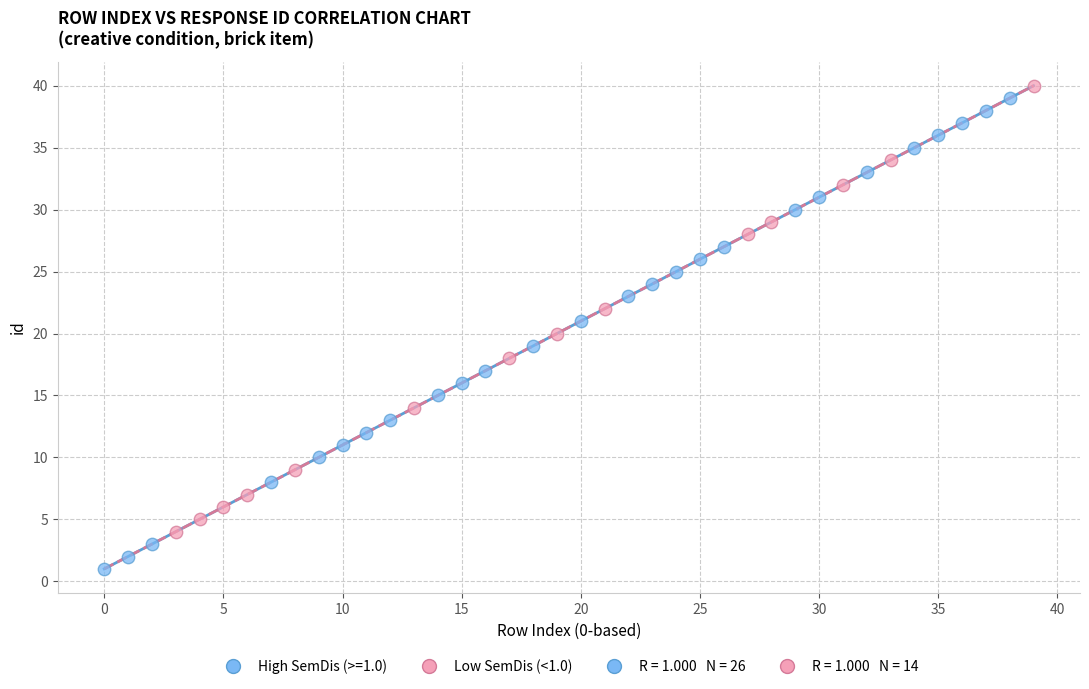

Which series reaches the minimum Y coordinate?

High SemDis (>=1.0)